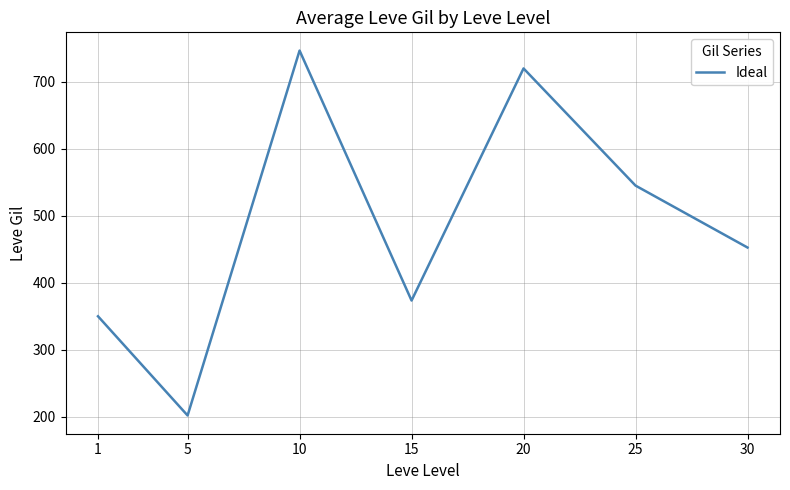

At which category does the chart reach its peak across all series?

10